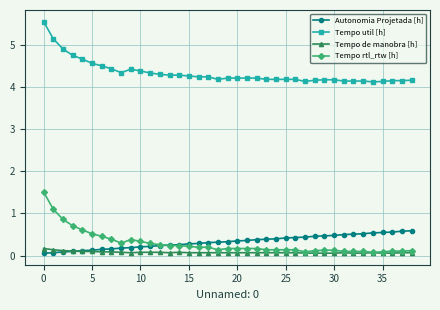

True or false: Tempo rtl_rtw [h] has more than 0 points higher than both neighbors.

True